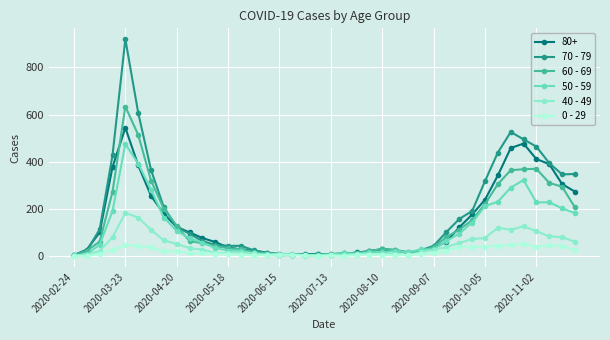

How many distinct data groups are displayed?

6